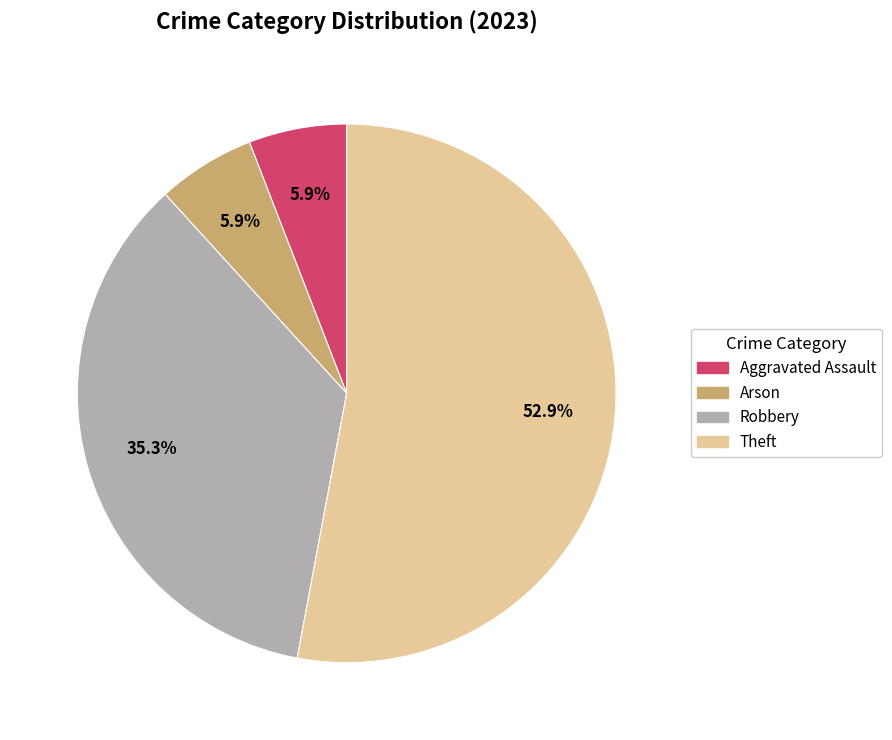

Is there a majority slice in this chart?

Yes